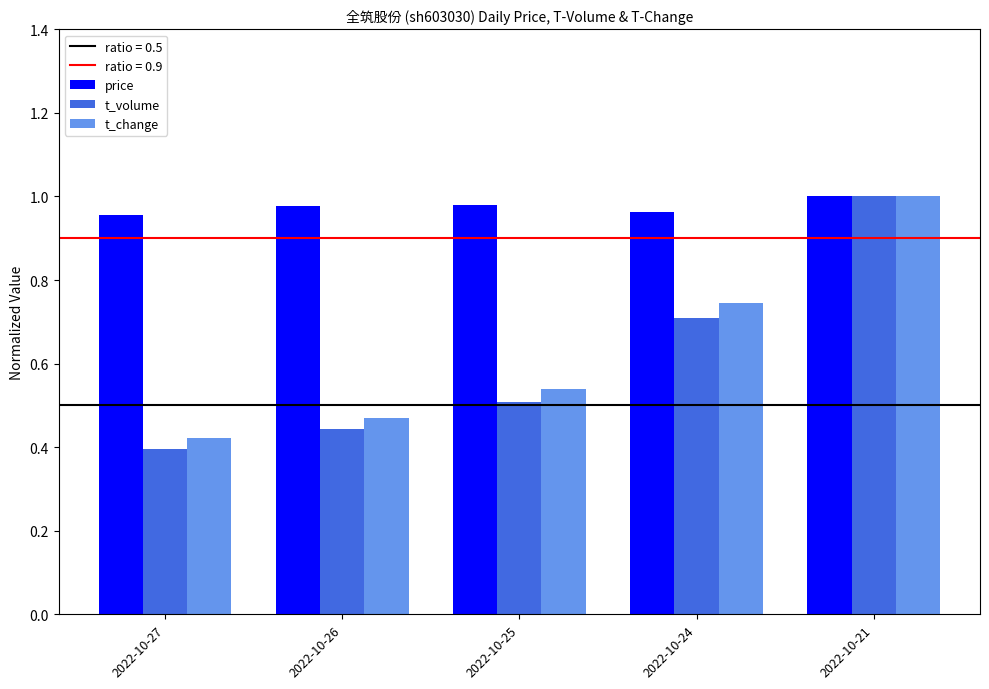

At how many categories does at least one series exceed 0?

5